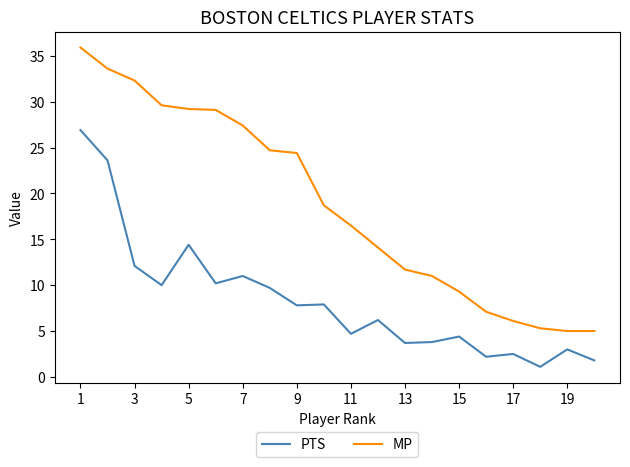

What is the difference between the maximum and minimum values in the MP series?

30.9